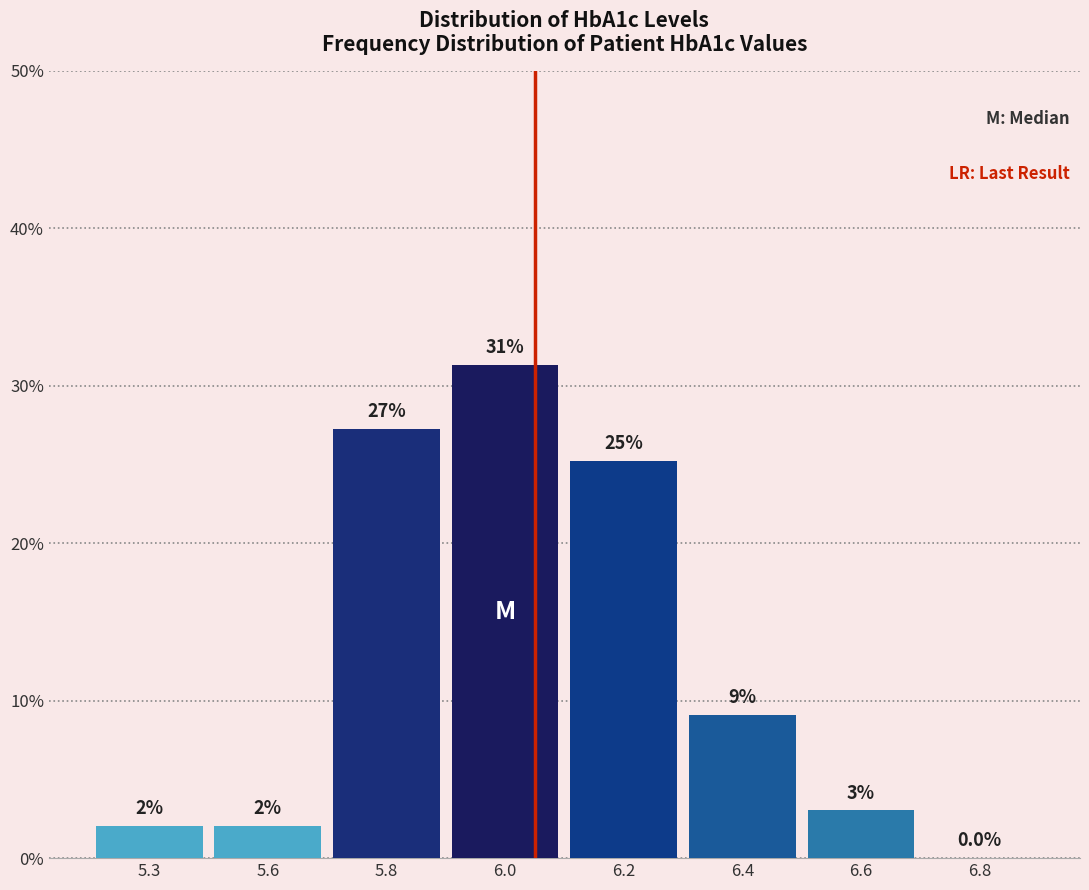

Reading left to right, list all the values displayed in this chart.

5.3=2.0	5.6=2.0	5.8=27.3	6.0=31.3	6.2=25.3	6.4=9.1	6.6=3.0	6.8=0.0